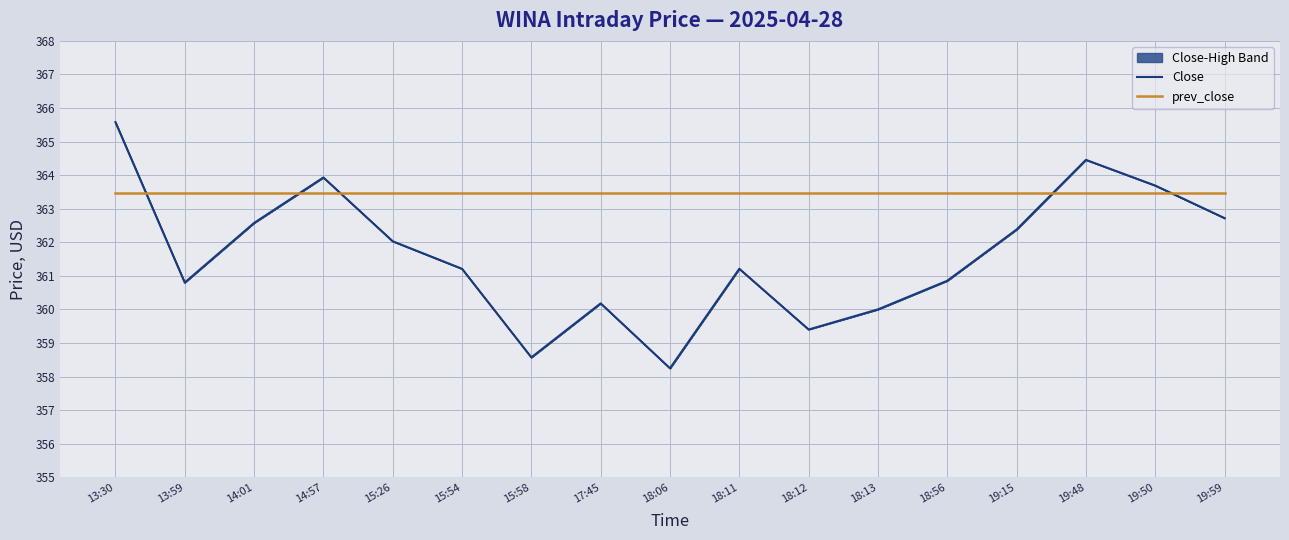

How many values in the Close series are below 361?

7